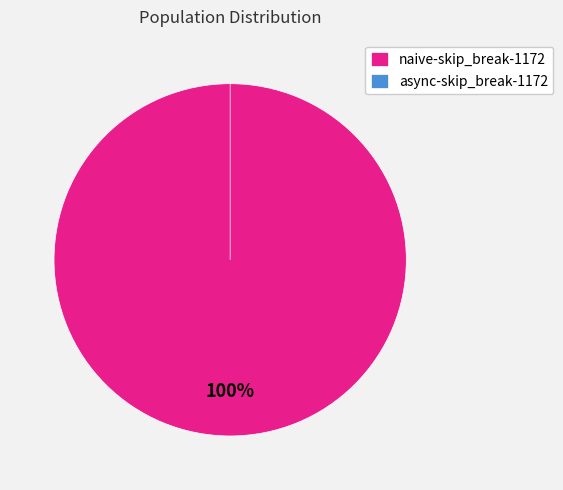

To the nearest percent, what is the difference between the naive-skip_break-1172 and async-skip_break-1172 slice percentages?

100%